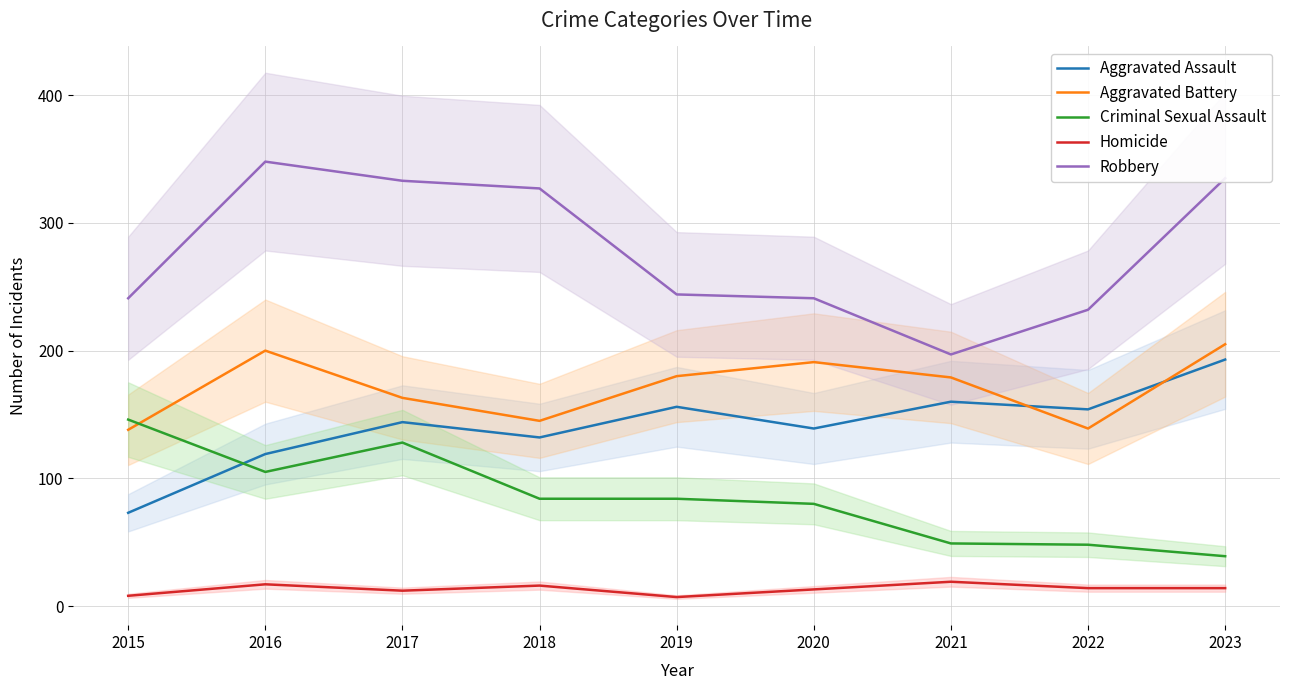

Which series has the largest total across all categories?

Robbery